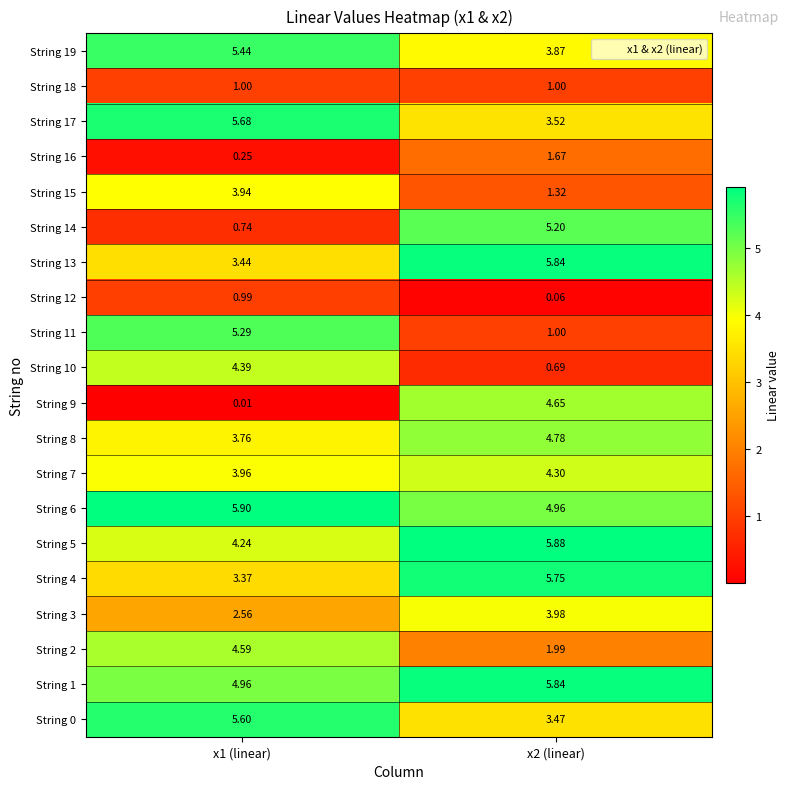

Is the value of String 15 at x1 (linear) greater than the value of String 0 at x1 (linear)?

No